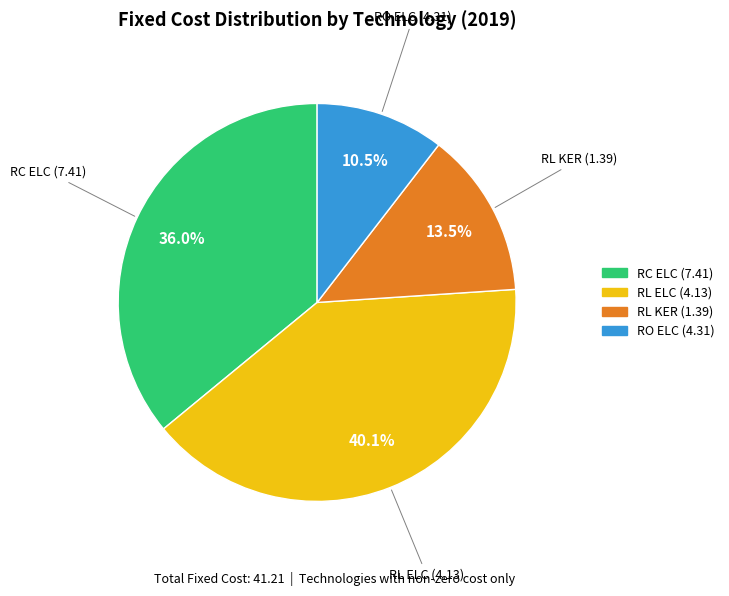

Is there a majority slice in this chart?

No